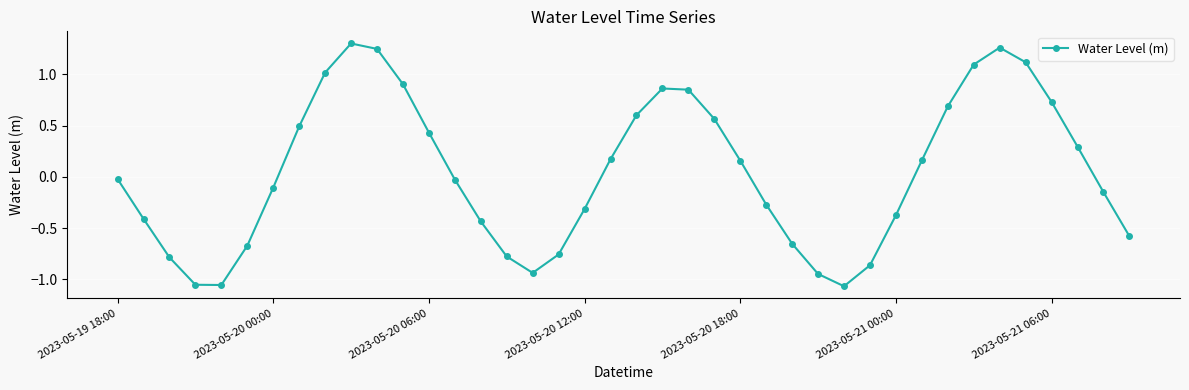

What is the difference between the second highest and second lowest values?

2.3